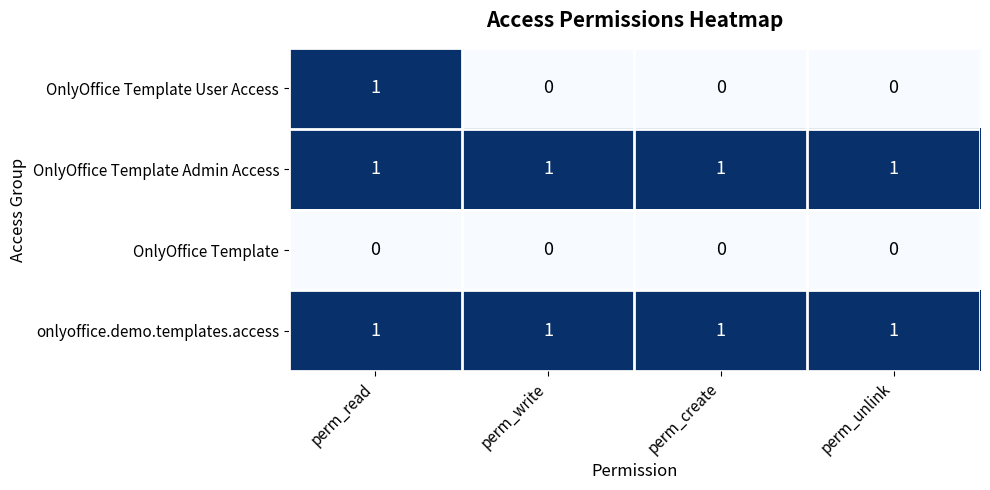

What is the sum of all onlyoffice.demo.templates.access values?

4